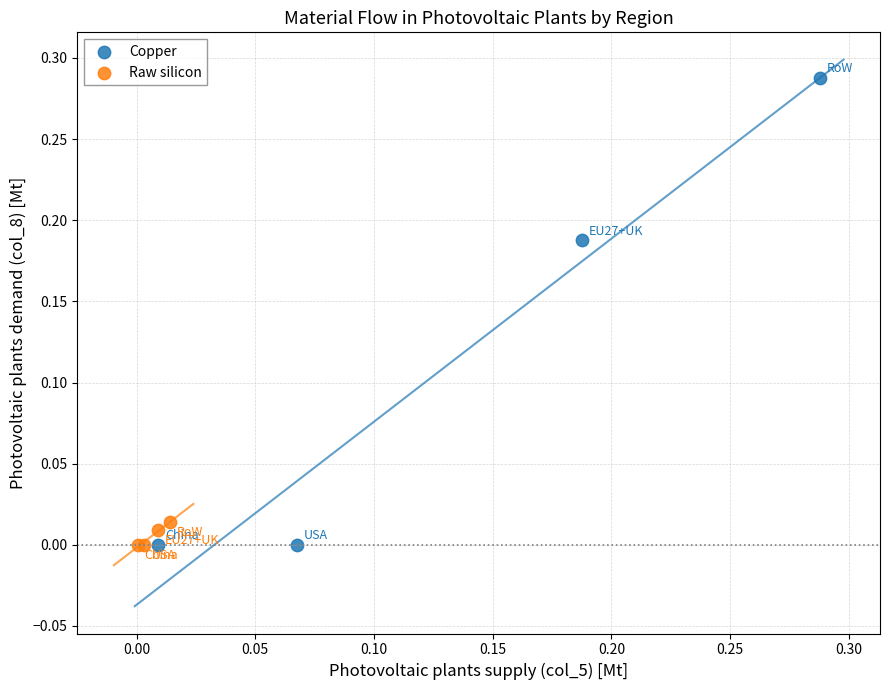

Which series contains the highest Y value?

Copper